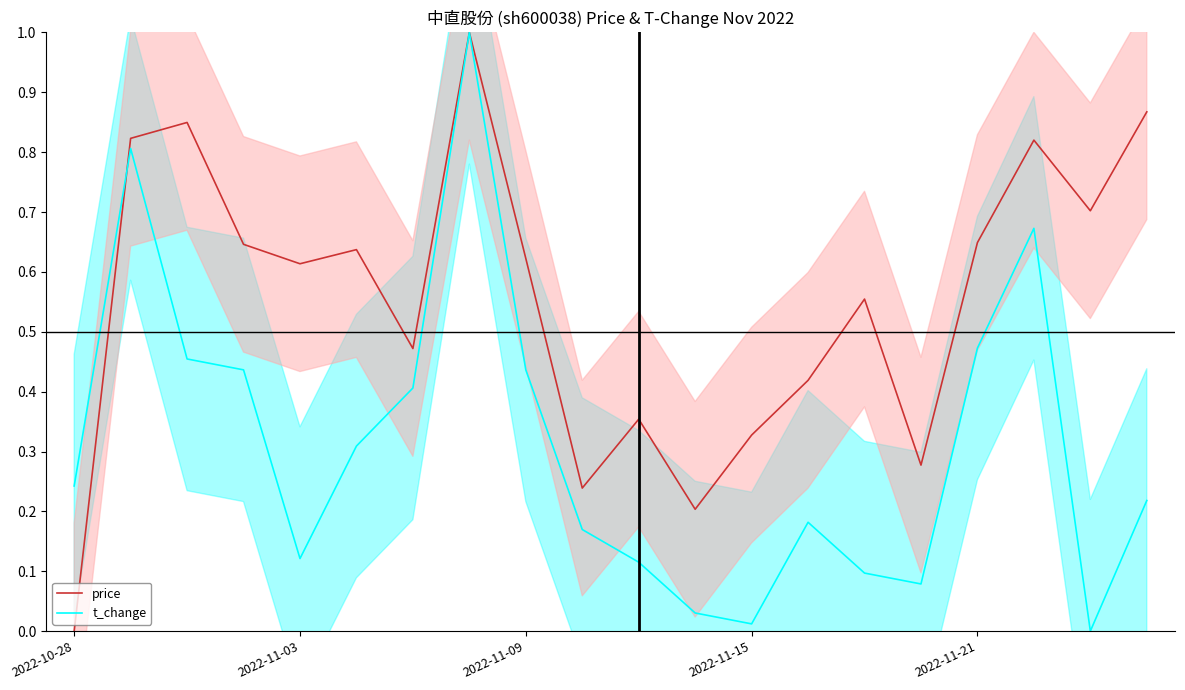

True or false: price has a value of 0.4 at 2022-11-21.

False